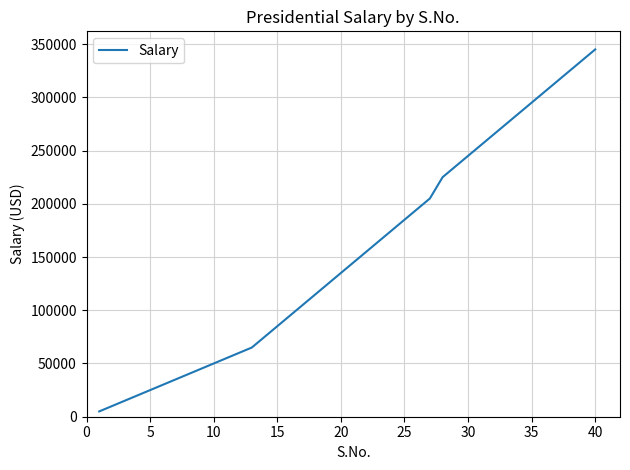

What is the greatest value displayed?

345000